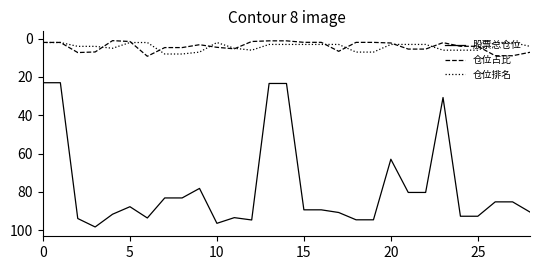

Which series has the largest total across all categories?

股票总仓位